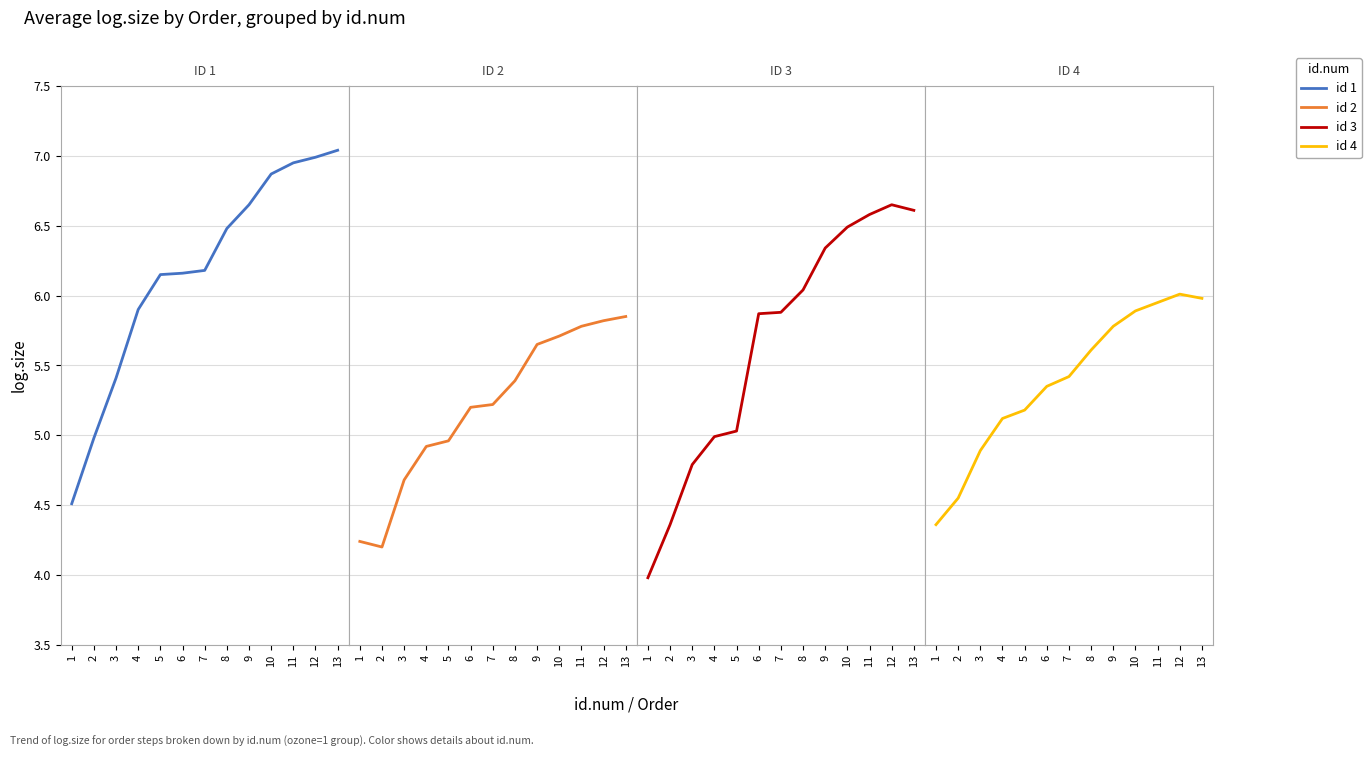

What is the minimum value shown in the chart?

4.0